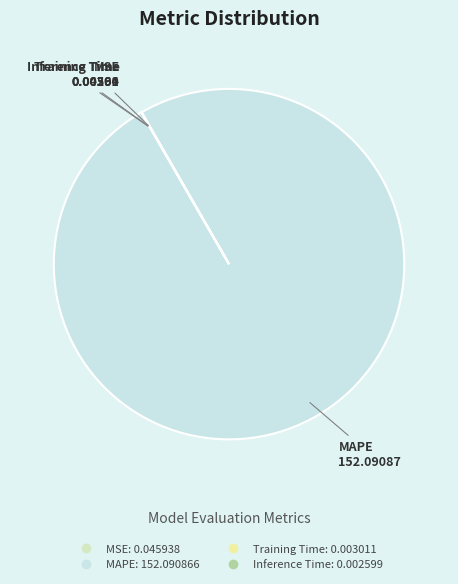

Which slice represents more than half of the pie?

MAPE